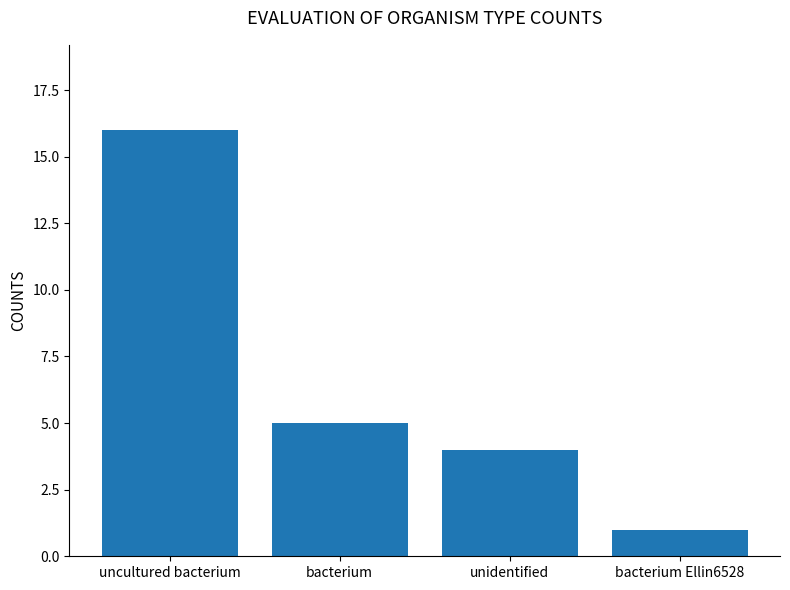

How many distinct data groups are displayed?

1